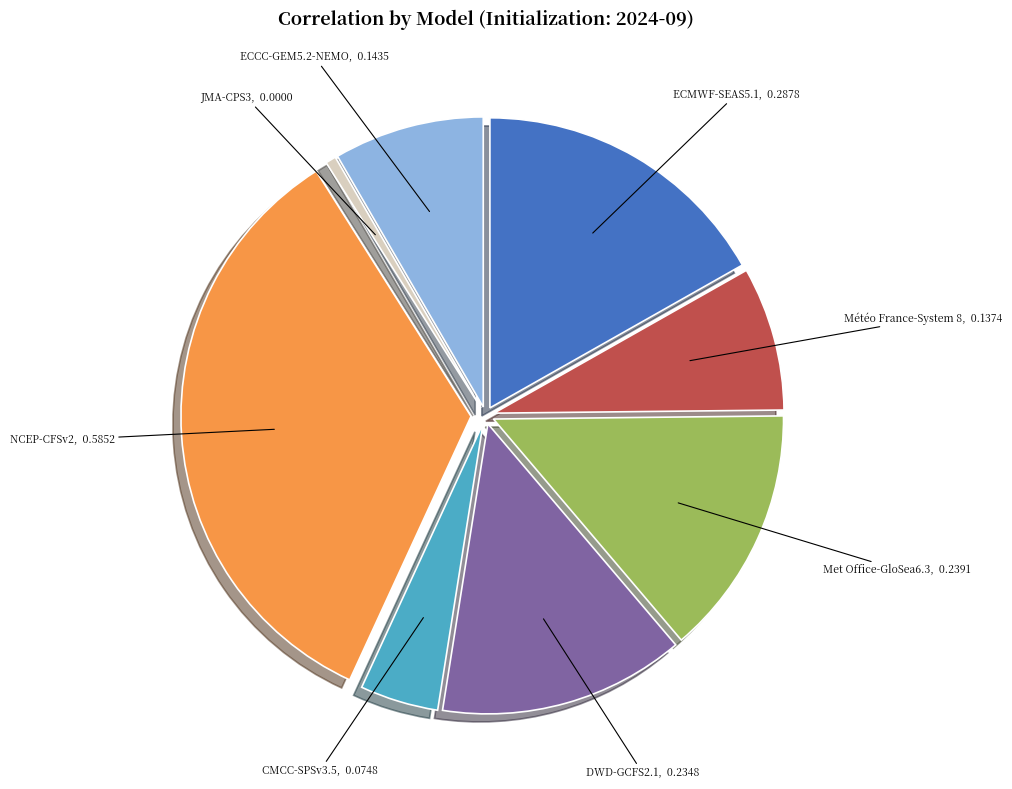

Does any single category account for the majority?

No